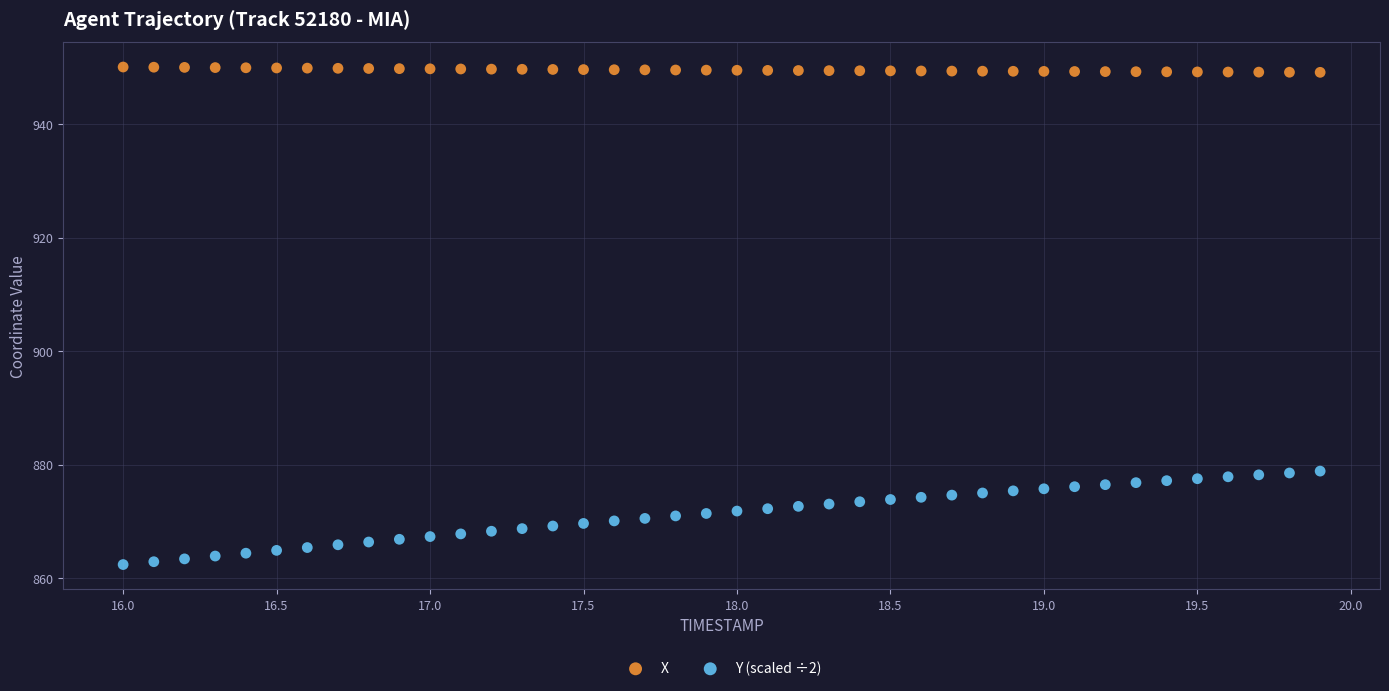

What is the X range (max minus min) for the scatter plot?

3.9